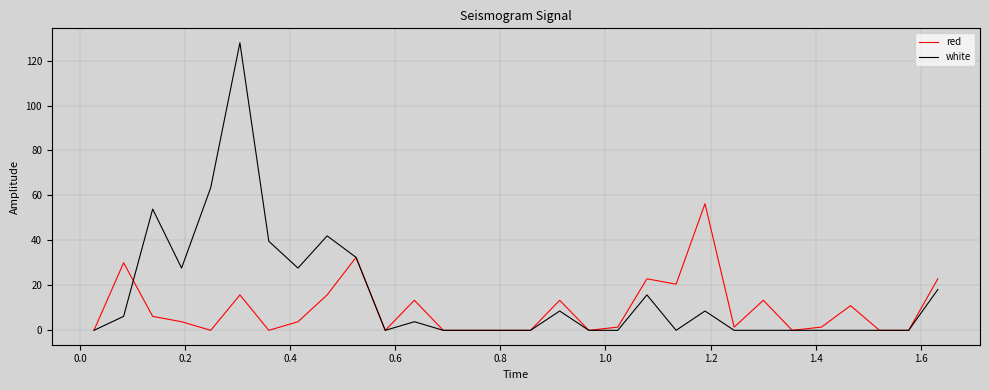

What is the difference between the maximum and minimum values in the white series?

127.9